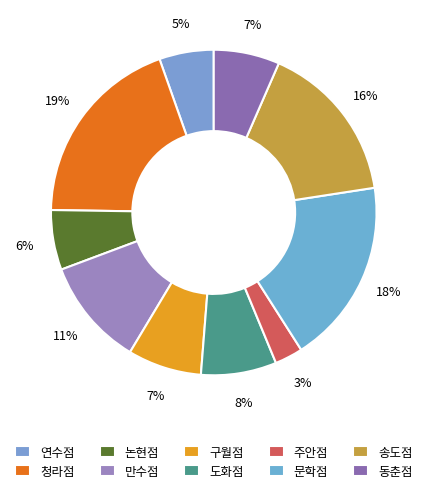

How many segments does this pie chart have?

10